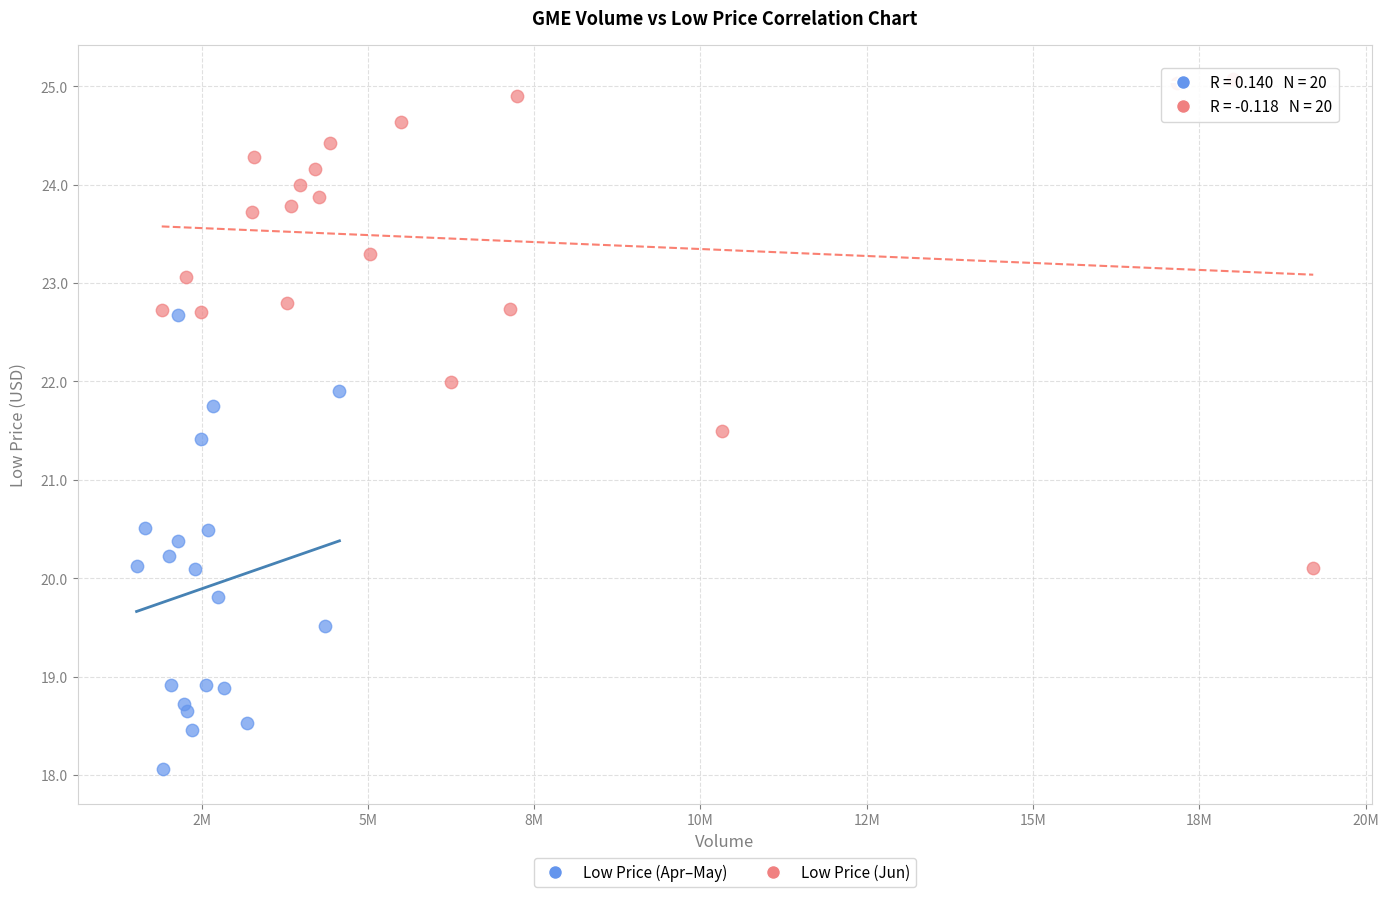

Which series reaches the minimum Y coordinate?

Low Price (Apr–May)